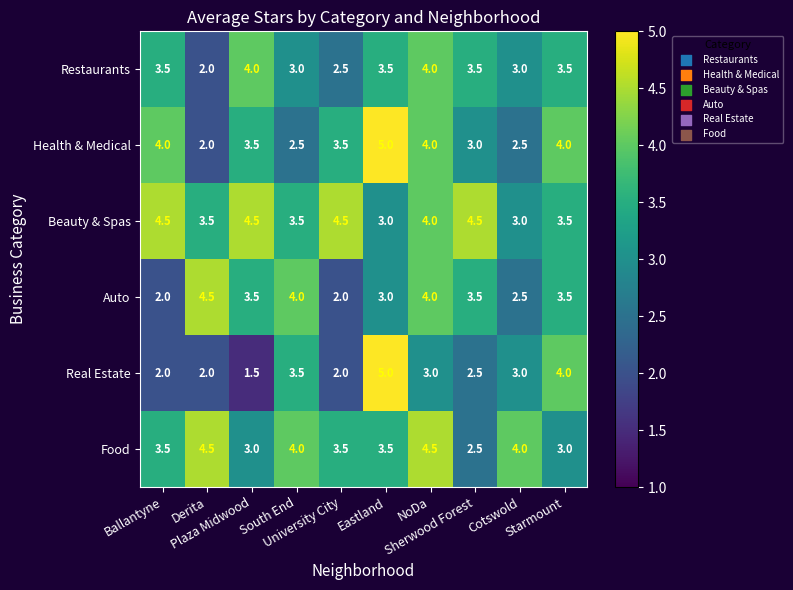

Count the Restaurants values in the range 3 to 4.

8